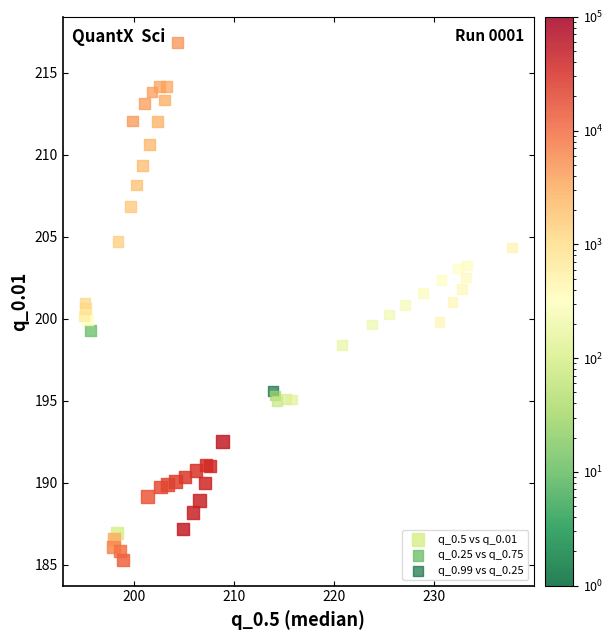

Which series contains the lowest Y value?

q_0.5 vs q_0.01